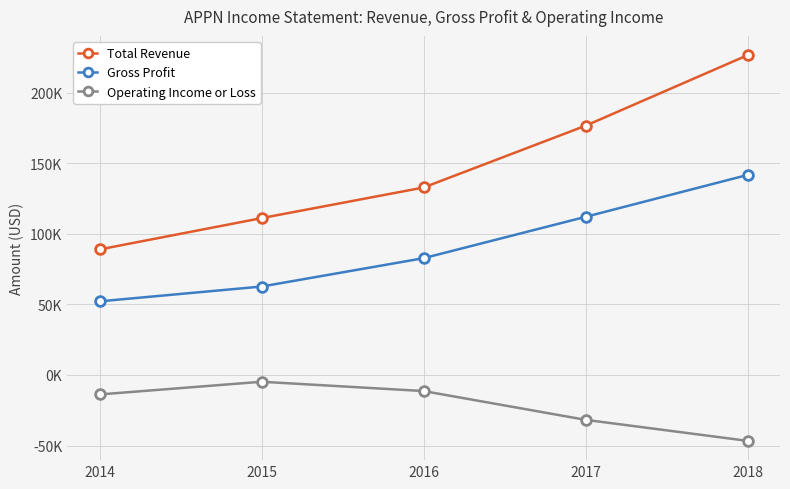

True or false: Total Revenue and Gross Profit intersect in this chart.

False